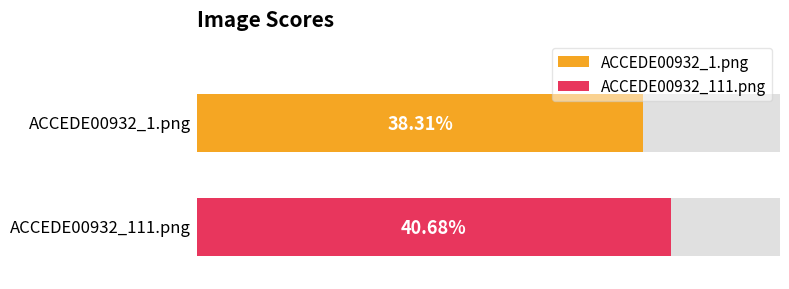

What position from the right is ACCEDE00932_111.png?

1